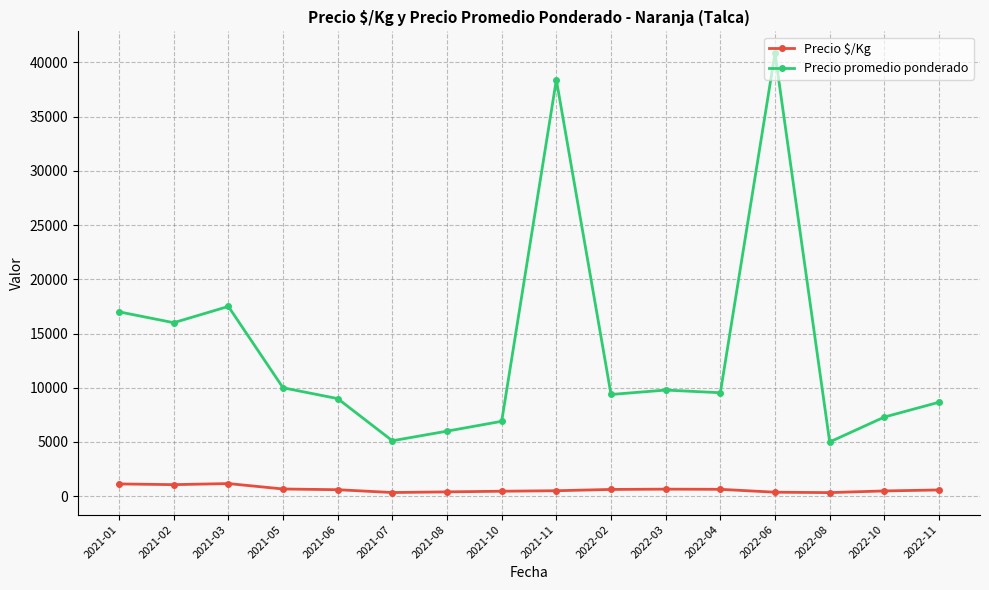

What is the sum of the Precio promedio ponderado values at 2021-03 and 2021-05?

27500.0